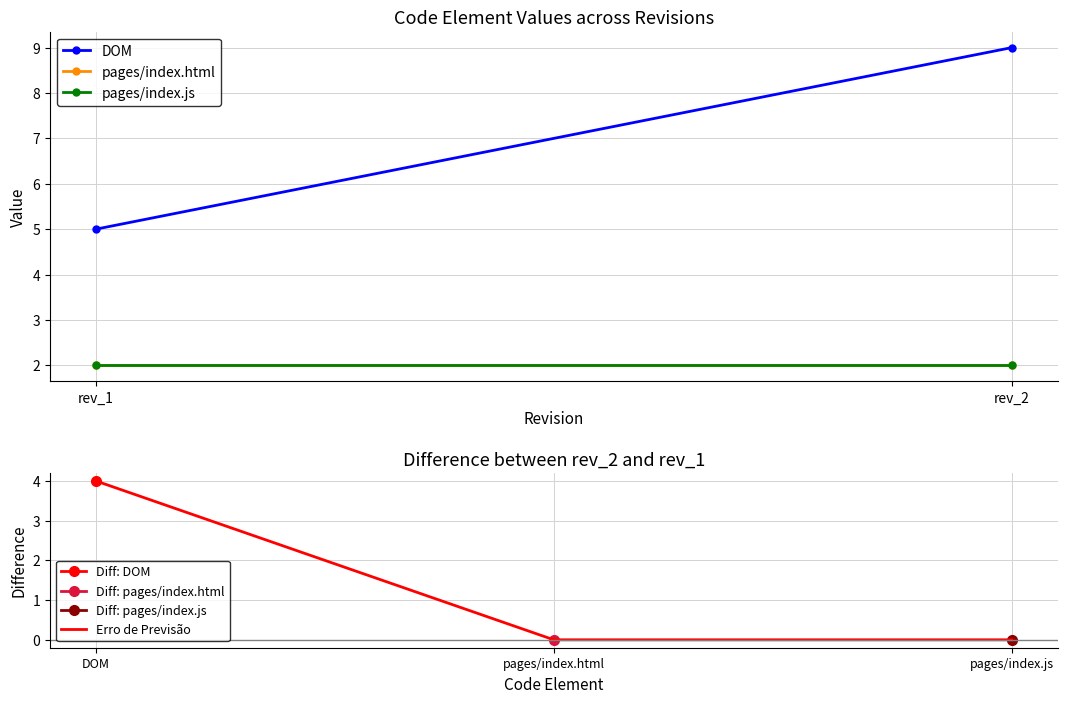

Which series has the largest range (max minus min)?

DOM